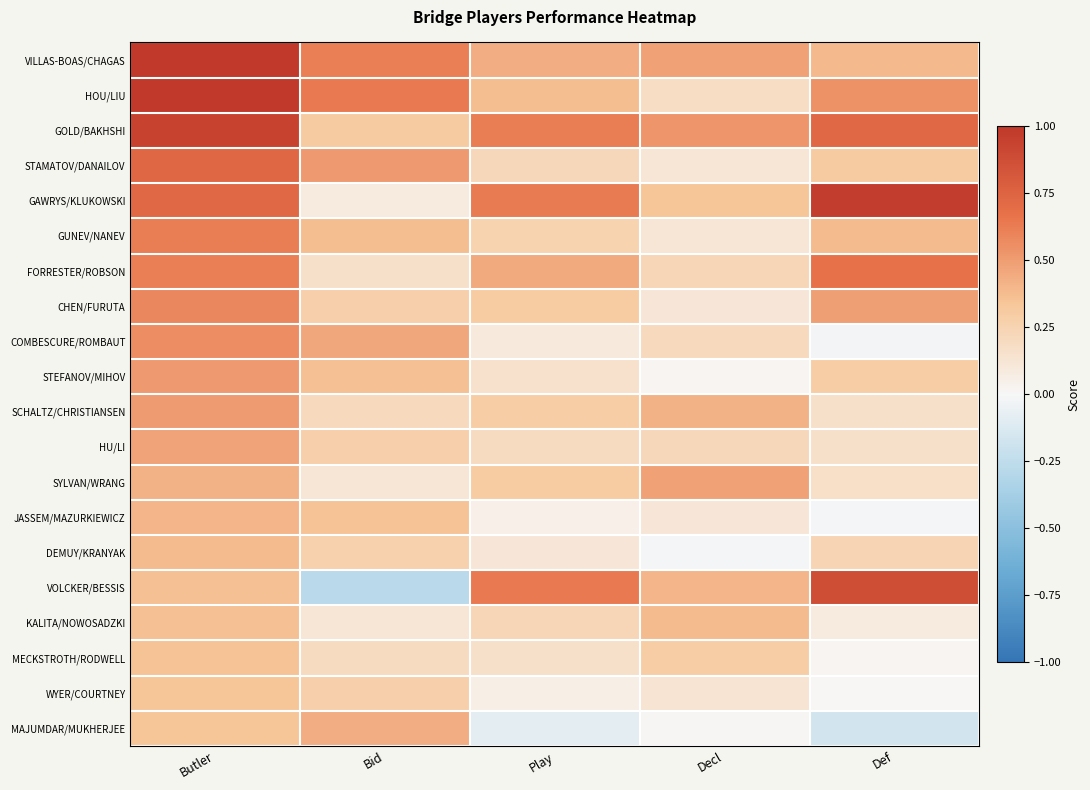

Reading left to right, transcribe all the data shown in this chart.

VILLAS-BOAS/CHAGAS: Butler=1.0	Bid=0.6	Play=0.4	Decl=0.5	Def=0.4
HOU/LIU: Butler=1.0	Bid=0.6	Play=0.4	Decl=0.2	Def=0.5
GOLD/BAKHSHI: Butler=0.9	Bid=0.3	Play=0.6	Decl=0.5	Def=0.7
STAMATOV/DANAILOV: Butler=0.7	Bid=0.5	Play=0.2	Decl=0.1	Def=0.3
GAWRYS/KLUKOWSKI: Butler=0.7	Bid=0.1	Play=0.6	Decl=0.3	Def=1.0
GUNEV/NANEV: Butler=0.6	Bid=0.4	Play=0.2	Decl=0.1	Def=0.4
FORRESTER/ROBSON: Butler=0.6	Bid=0.2	Play=0.5	Decl=0.2	Def=0.7
CHEN/FURUTA: Butler=0.6	Bid=0.3	Play=0.3	Decl=0.1	Def=0.5
COMBESCURE/ROMBAUT: Butler=0.6	Bid=0.5	Play=0.1	Decl=0.2	Def=-0.0
STEFANOV/MIHOV: Butler=0.5	Bid=0.4	Play=0.1	Decl=0.0	Def=0.3
SCHALTZ/CHRISTIANSEN: Butler=0.5	Bid=0.2	Play=0.3	Decl=0.4	Def=0.2
HU/LI: Butler=0.5	Bid=0.3	Play=0.2	Decl=0.2	Def=0.2
SYLVAN/WRANG: Butler=0.4	Bid=0.1	Play=0.3	Decl=0.5	Def=0.2
JASSEM/MAZURKIEWICZ: Butler=0.4	Bid=0.3	Play=0.1	Decl=0.1	Def=-0.0
DEMUY/KRANYAK: Butler=0.4	Bid=0.3	Play=0.1	Decl=-0.0	Def=0.2
VOLCKER/BESSIS: Butler=0.4	Bid=-0.3	Play=0.6	Decl=0.4	Def=0.9
KALITA/NOWOSADZKI: Butler=0.4	Bid=0.1	Play=0.2	Decl=0.4	Def=0.1
MECKSTROTH/RODWELL: Butler=0.3	Bid=0.2	Play=0.2	Decl=0.3	Def=0.0
WYER/COURTNEY: Butler=0.3	Bid=0.3	Play=0.1	Decl=0.1	Def=0.0
MAJUMDAR/MUKHERJEE: Butler=0.3	Bid=0.4	Play=-0.1	Decl=0.0	Def=-0.2